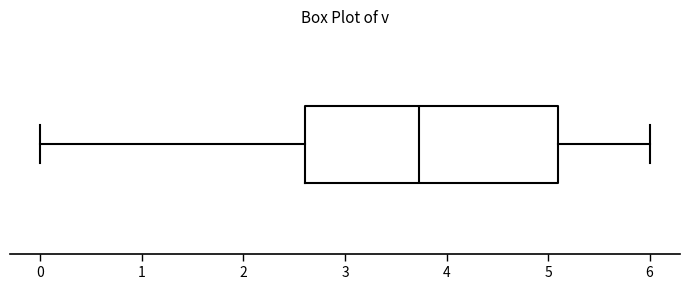

Read this box plot against the x-axis: the position of the median line, the range covered by the box, and the ends of both whiskers. The values are not printed on the chart, so give them approximately, as read against the axis.

median 3.7, box 2.6 to 5.1, whiskers 0.0 to 6.0